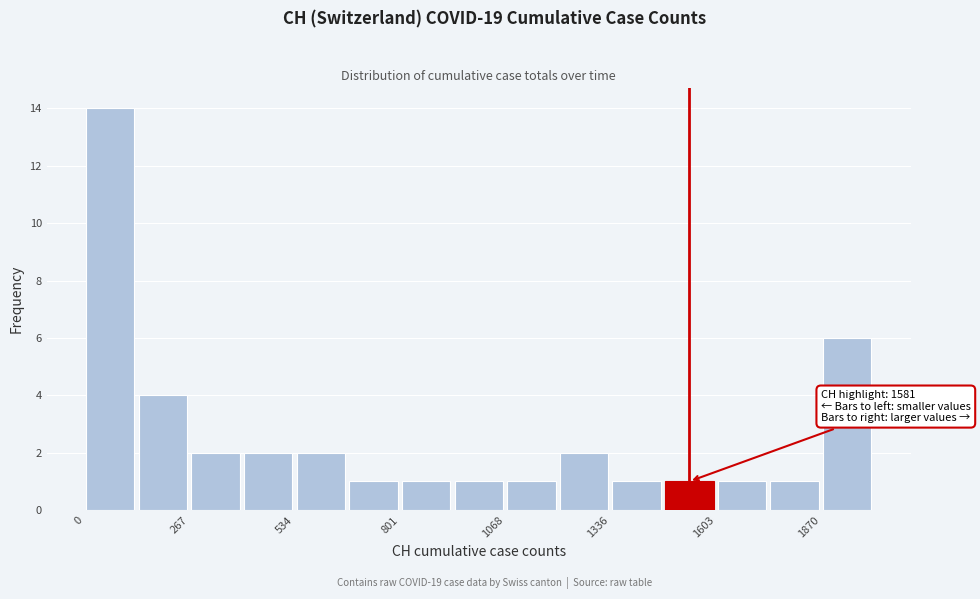

Around what value on the x-axis is the tallest bar? Give the approximate position of its centre, as read against the axis.

50